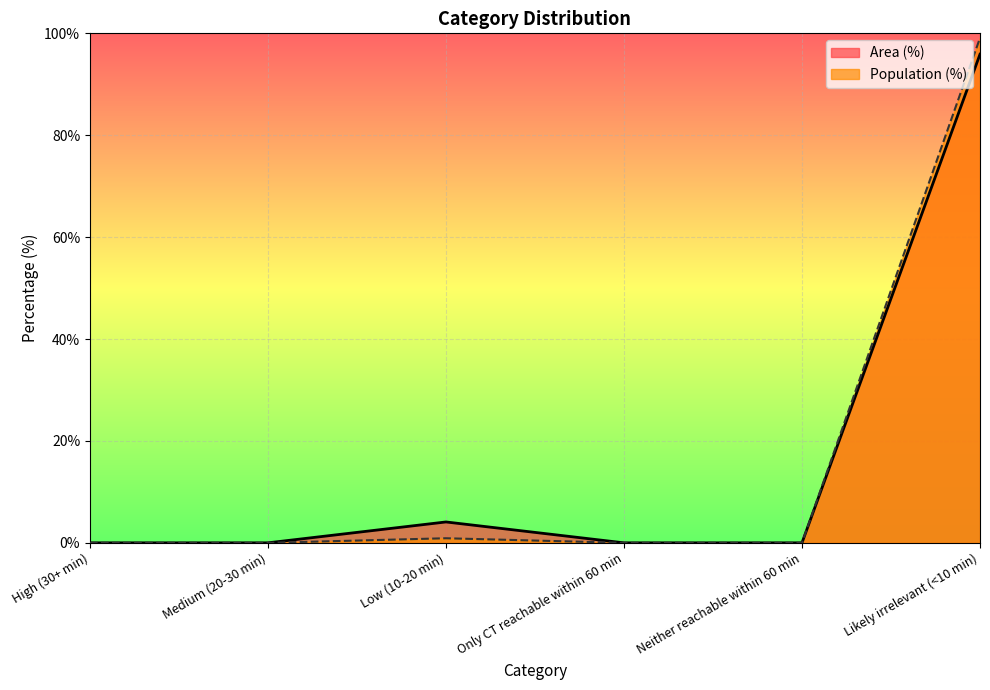

What position from the right is High (30+ min)?

6